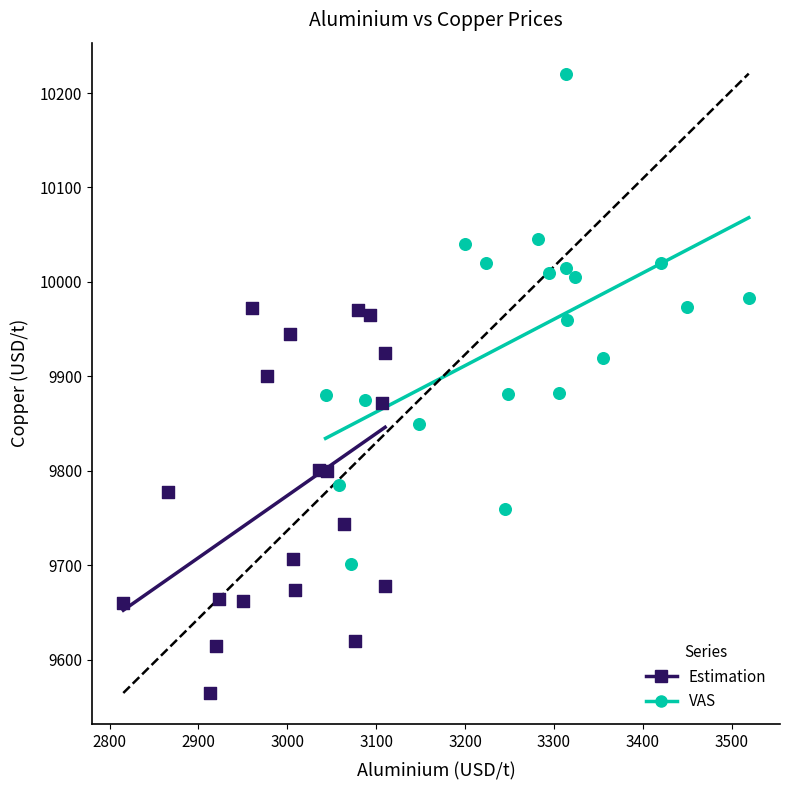

What are all the series names shown in the legend?

Estimation, VAS